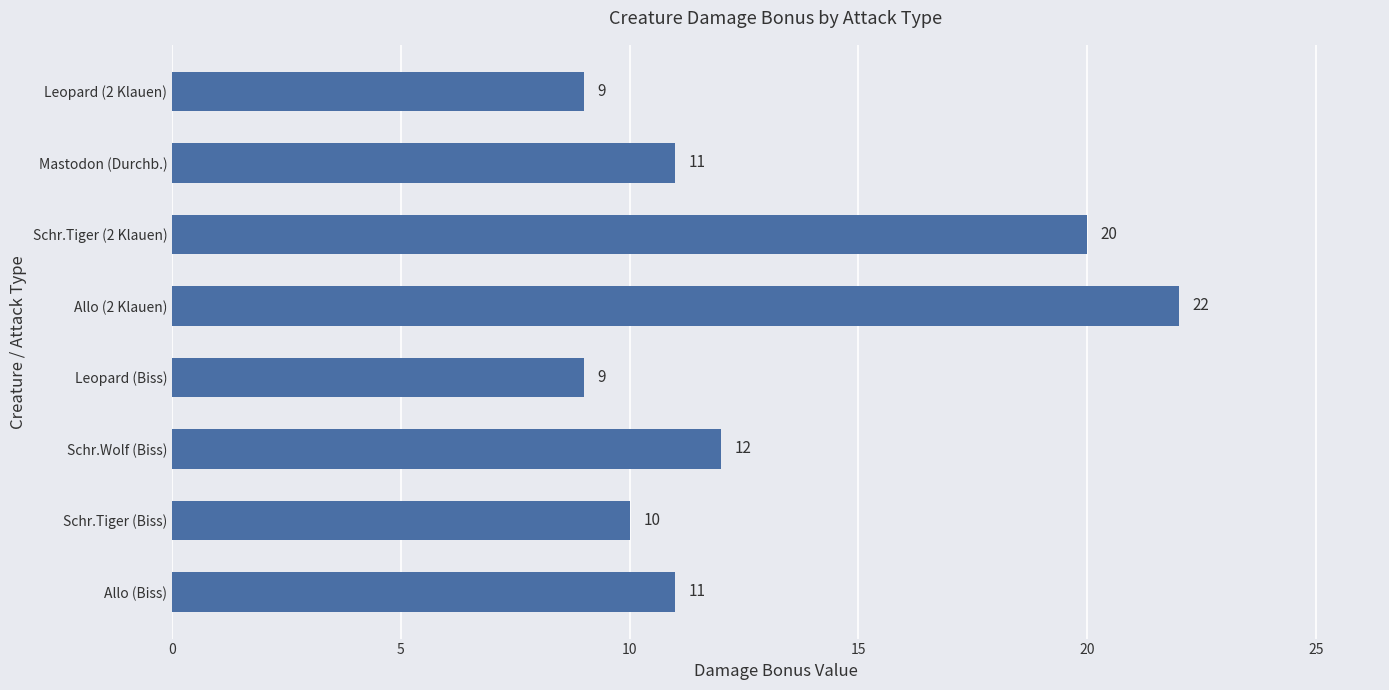

Where is the data nearest to the value 15?

Schr.Wolf (Biss)